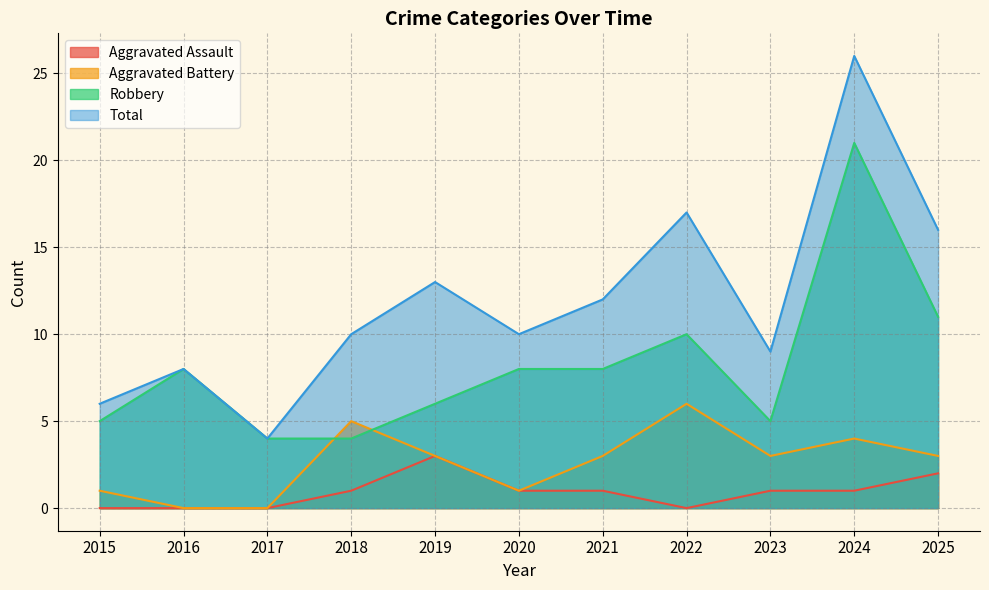

How many interior local peaks does the Total series have?

4